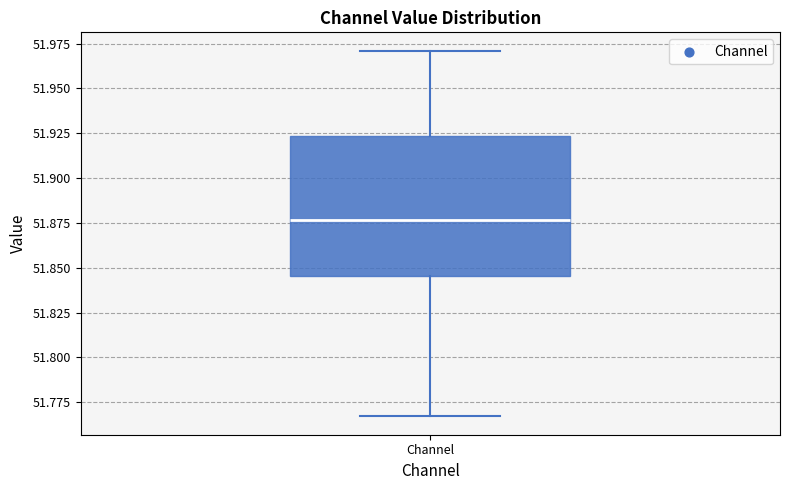

Read this box plot against the y-axis: the position of the median line, the range covered by the box, and the ends of both whiskers. The values are not printed on the chart, so give them approximately, as read against the axis.

median 51.875, box 51.845 to 51.925, whiskers 51.765 to 51.970